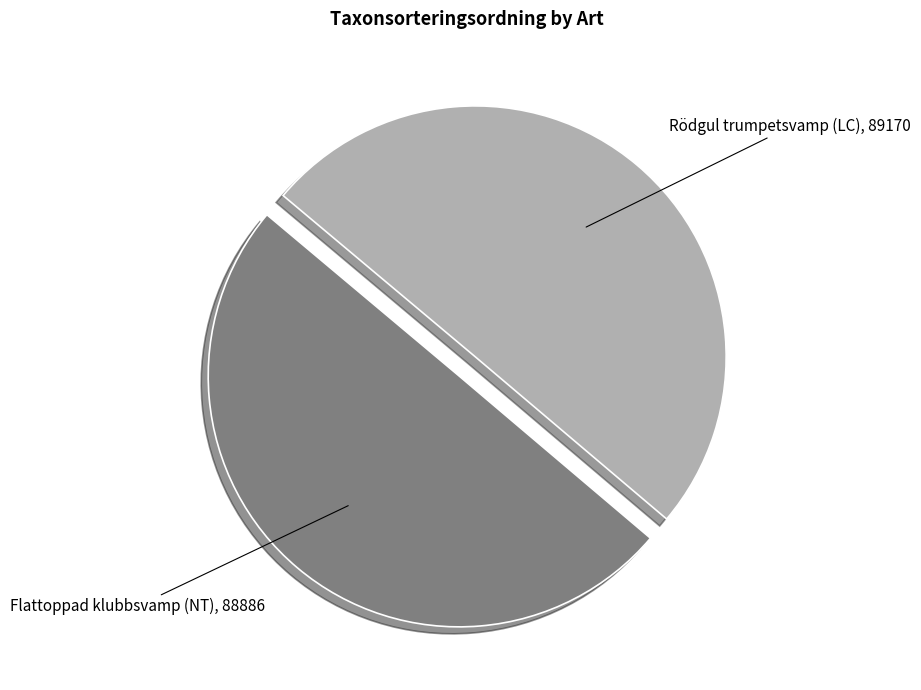

Approximately how many times larger is the value at Flattoppad klubbsvamp (NT) compared to Rödgul trumpetsvamp (LC)?

1.0